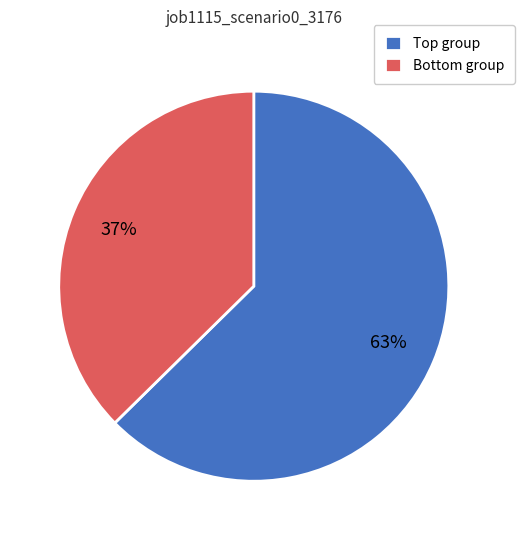

Which category accounts for the majority?

Top group